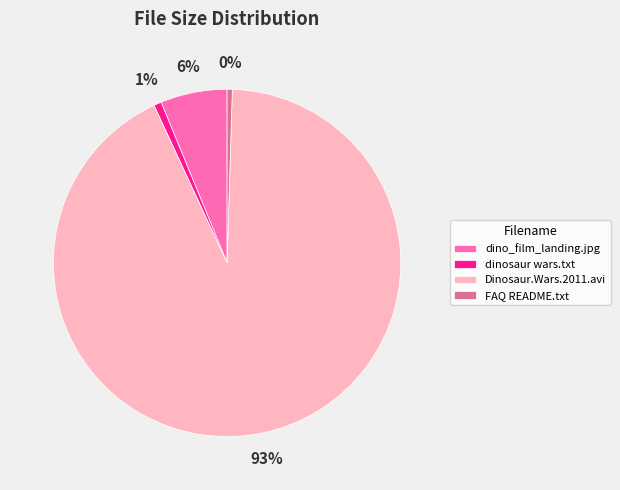

What is the largest slice in the pie chart?

Dinosaur.Wars.2011.avi